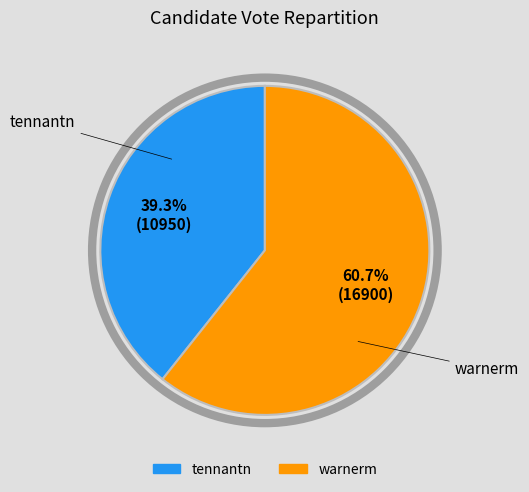

Does any single category account for the majority?

Yes